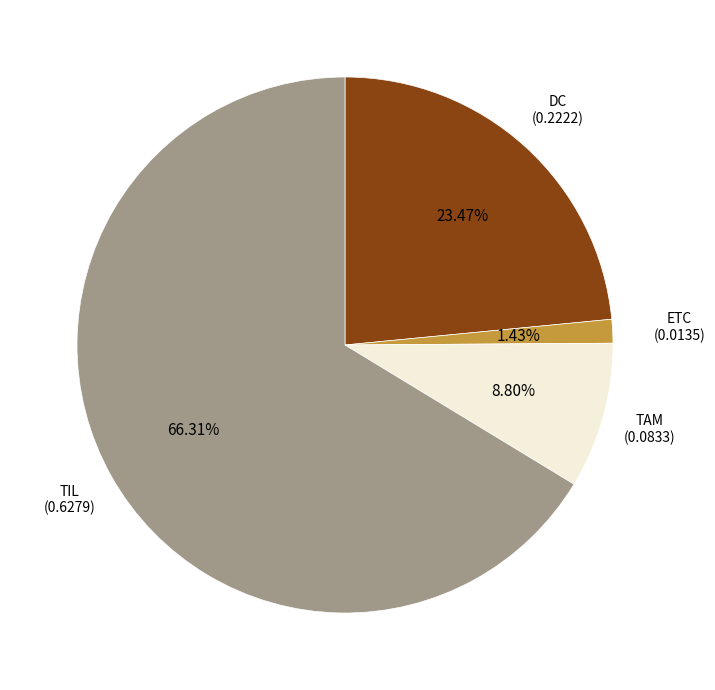

Is there a majority slice in this chart?

Yes